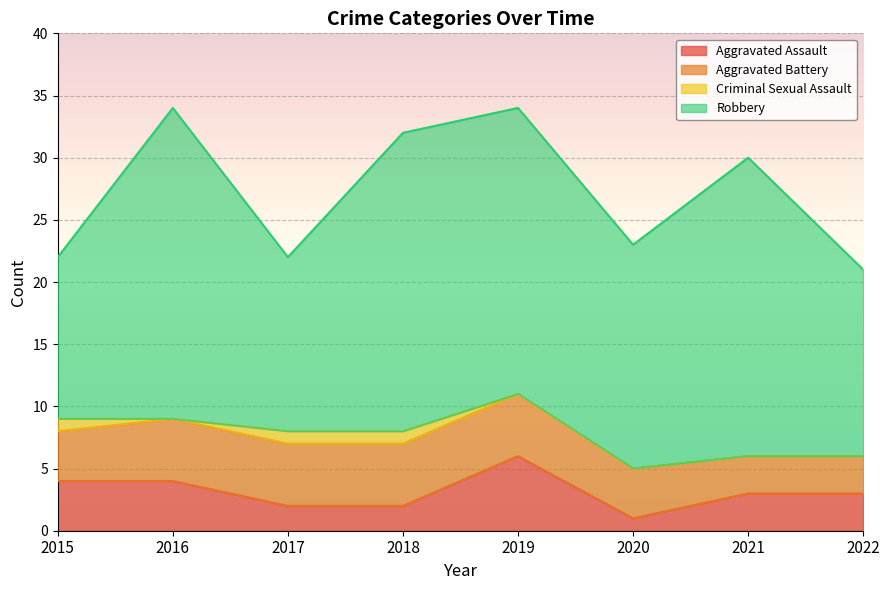

At which label is Criminal Sexual Assault closest to 0?

2016